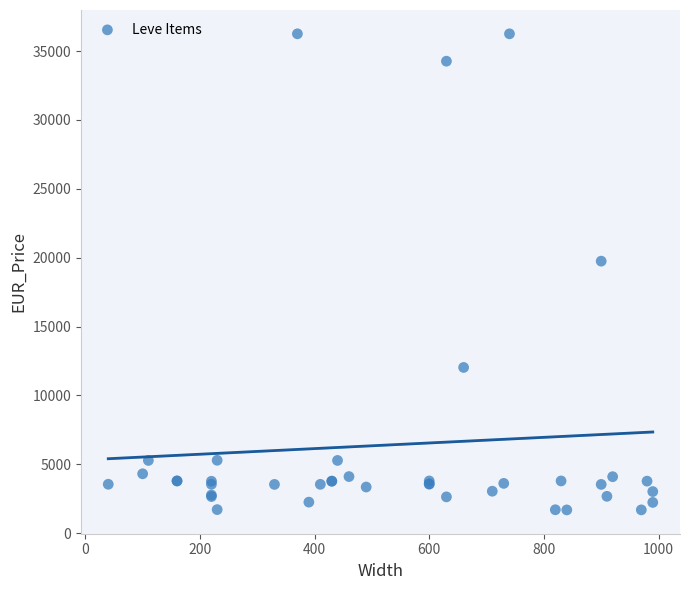

What Y value in the scatter plot is closest to 18967?

19744